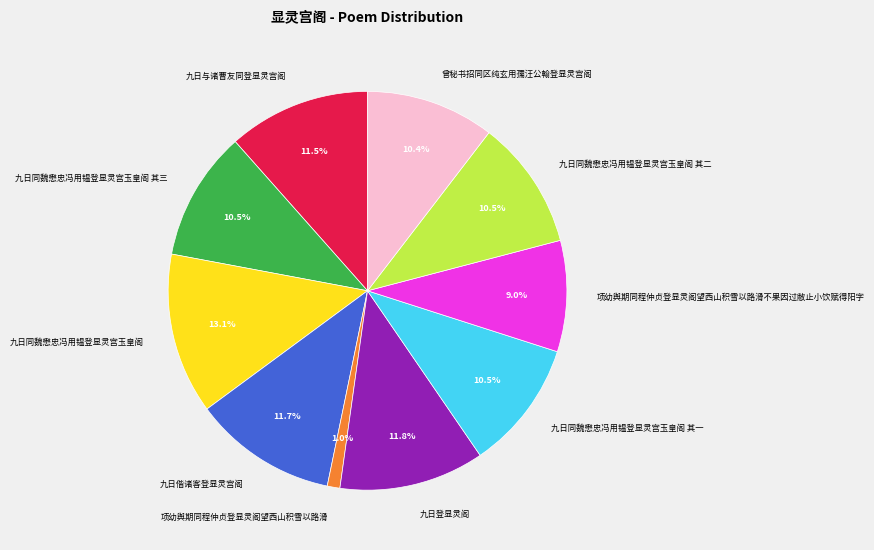

To the nearest percent, what is the combined percentage of 九日同魏懋忠冯用韫登显灵宫玉皇阁 其一 and 曾秘书招同区纯玄用孺汪公翰登显灵宫阁?

21%